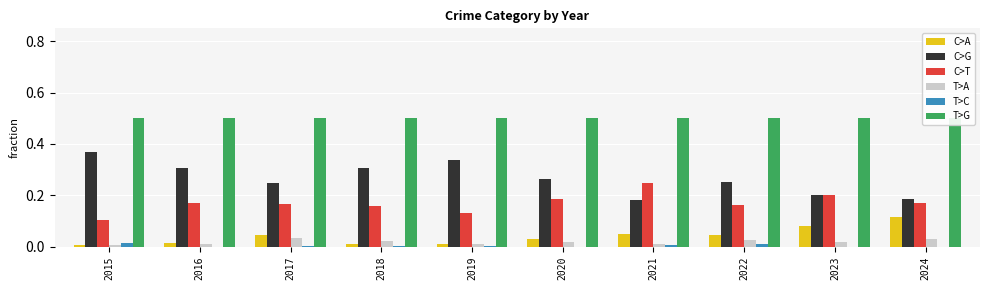

Reading left to right, what are all the values shown in this chart?

C>A: 0.0	0.0	0.0	0.0	0.0	0.0	0.1	0.0	0.1	0.1
C>G: 0.4	0.3	0.2	0.3	0.3	0.3	0.2	0.3	0.2	0.2
C>T: 0.1	0.2	0.2	0.2	0.1	0.2	0.2	0.2	0.2	0.2
T>A: 0.0	0.0	0.0	0.0	0.0	0.0	0.0	0.0	0.0	0.0
T>C: 0.0	0.0	0.0	0.0	0.0	0.0	0.0	0.0	0.0	0.0
T>G: 0.5	0.5	0.5	0.5	0.5	0.5	0.5	0.5	0.5	0.5